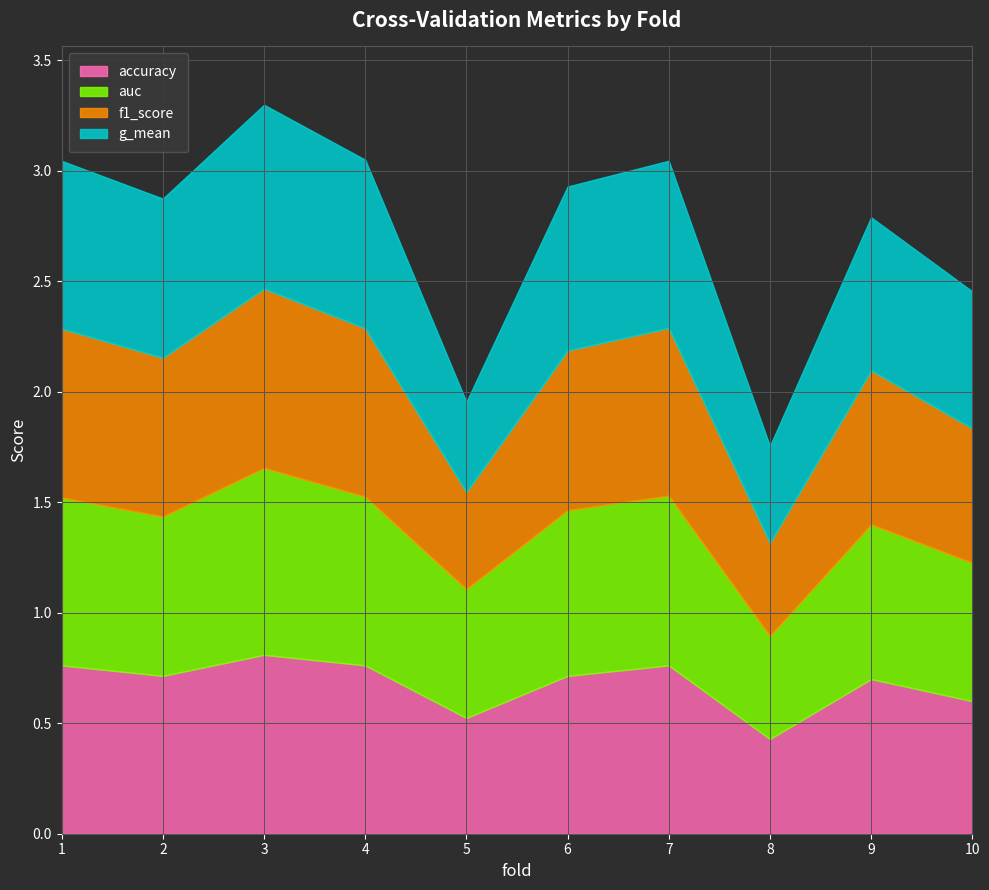

At how many categories does at least one series exceed 0?

10